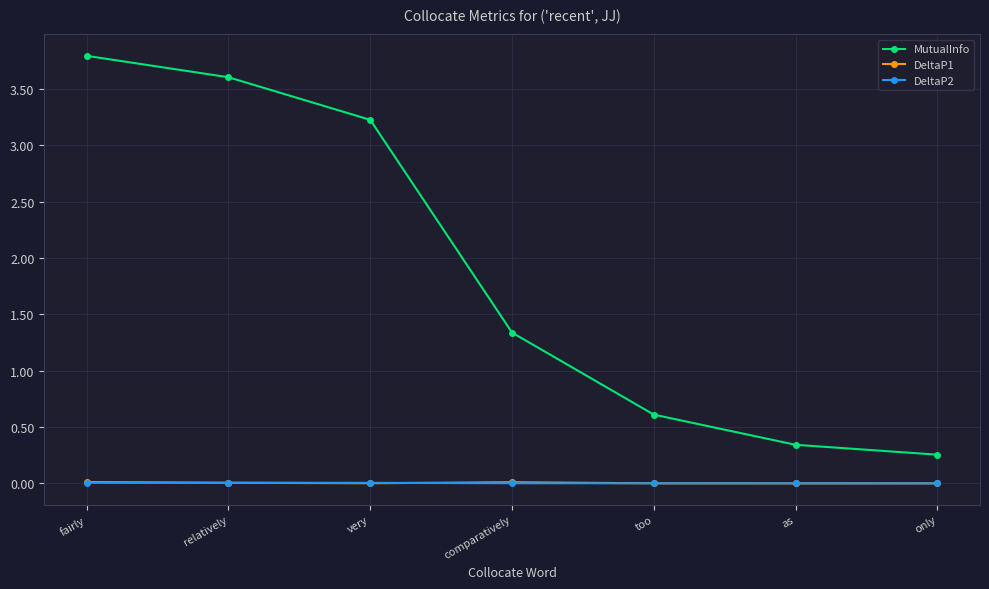

Which series has the largest range (max minus min)?

MutualInfo